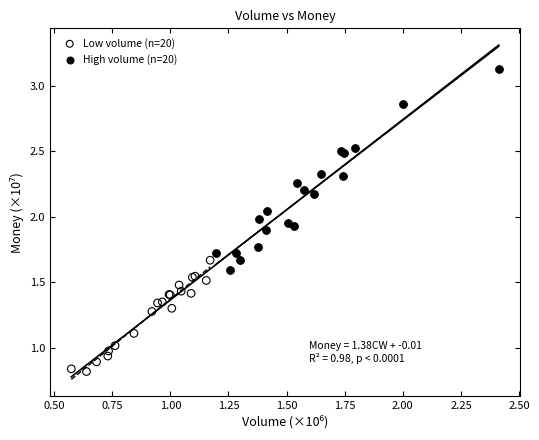

What are all the series names shown in the legend?

Low volume (n=20), High volume (n=20)